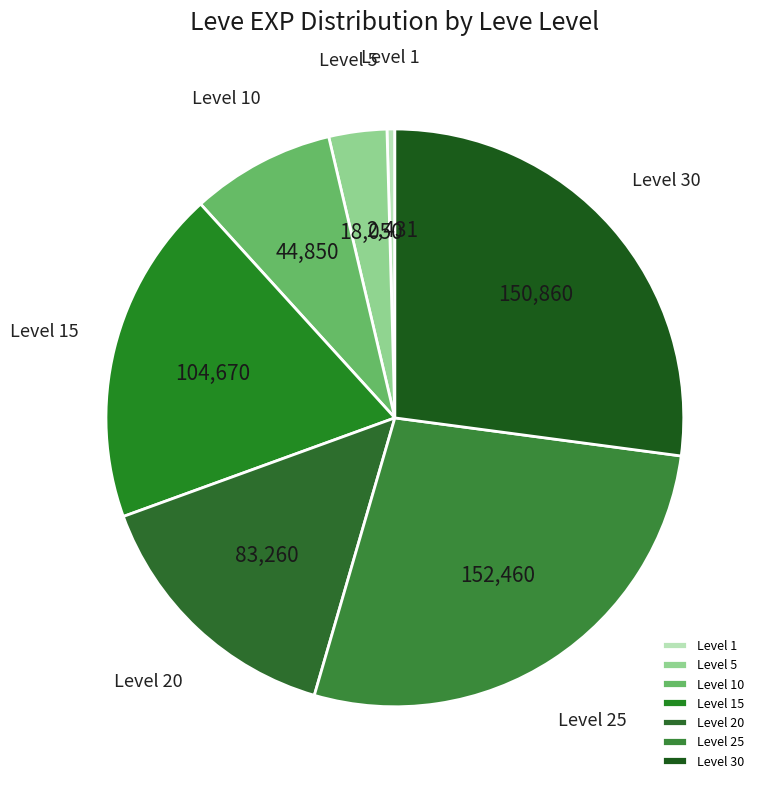

What is the smallest slice in the pie chart?

Level 1